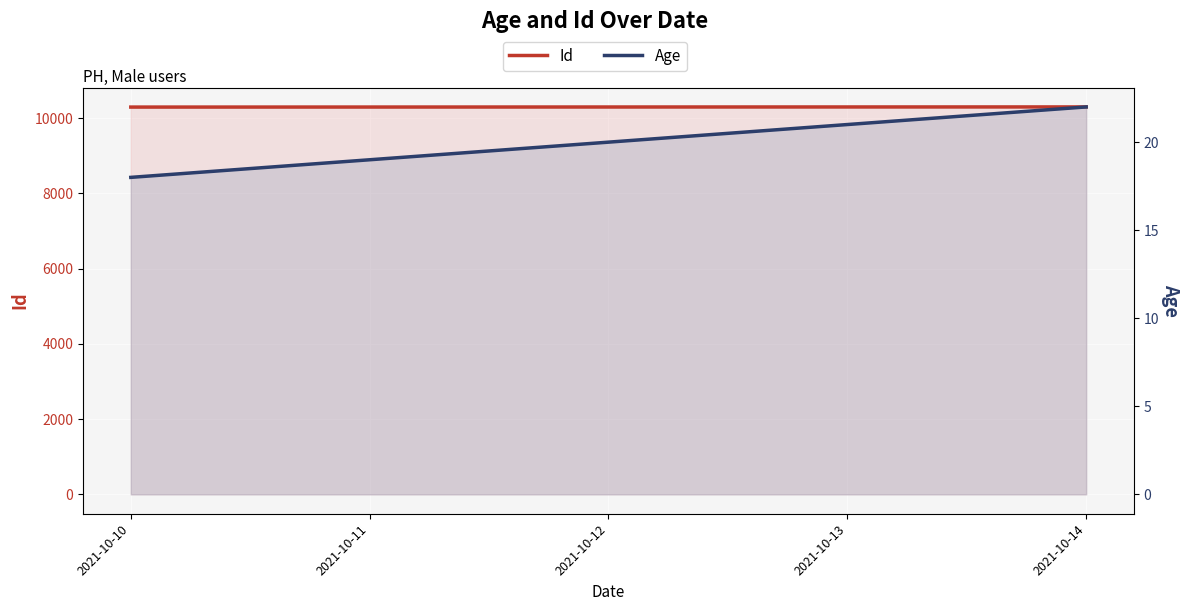

True or false: Age and Id intersect in this chart.

False